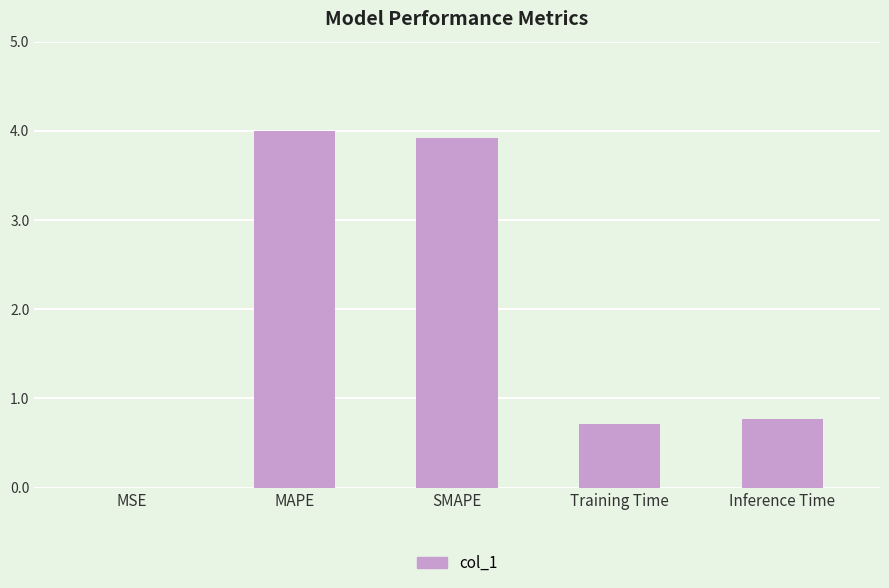

What is the ratio of the value at Training Time to the value at MAPE?

0.2